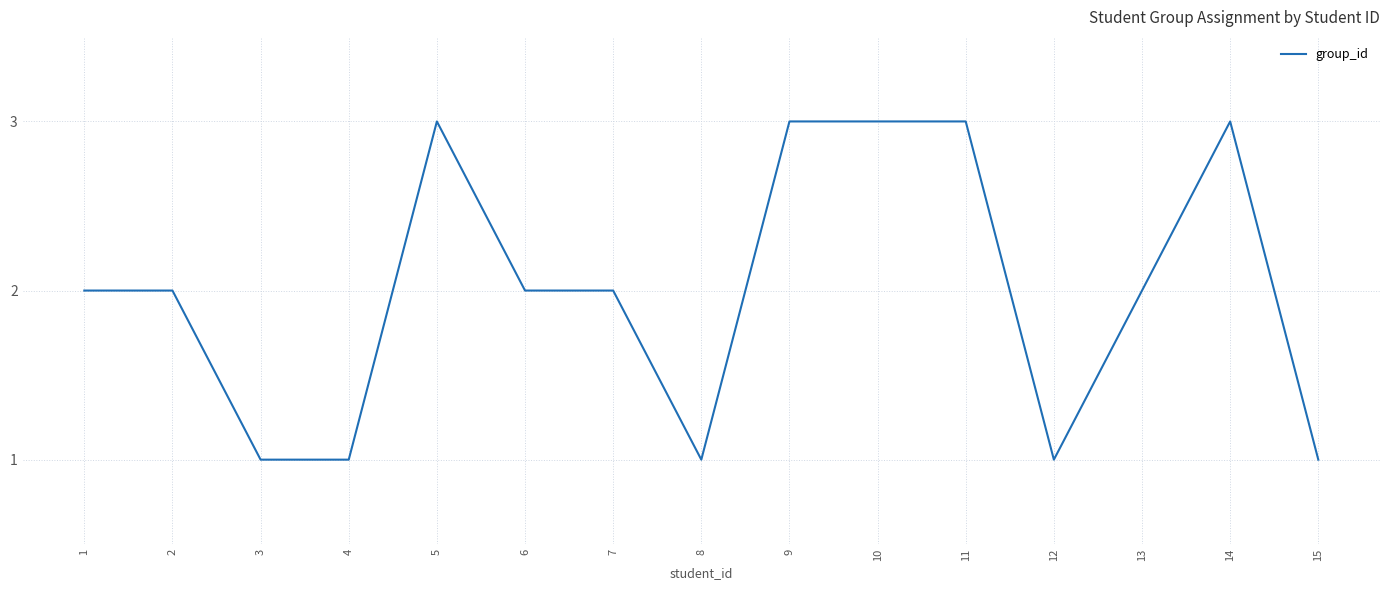

What is the maximum value shown in the chart?

3